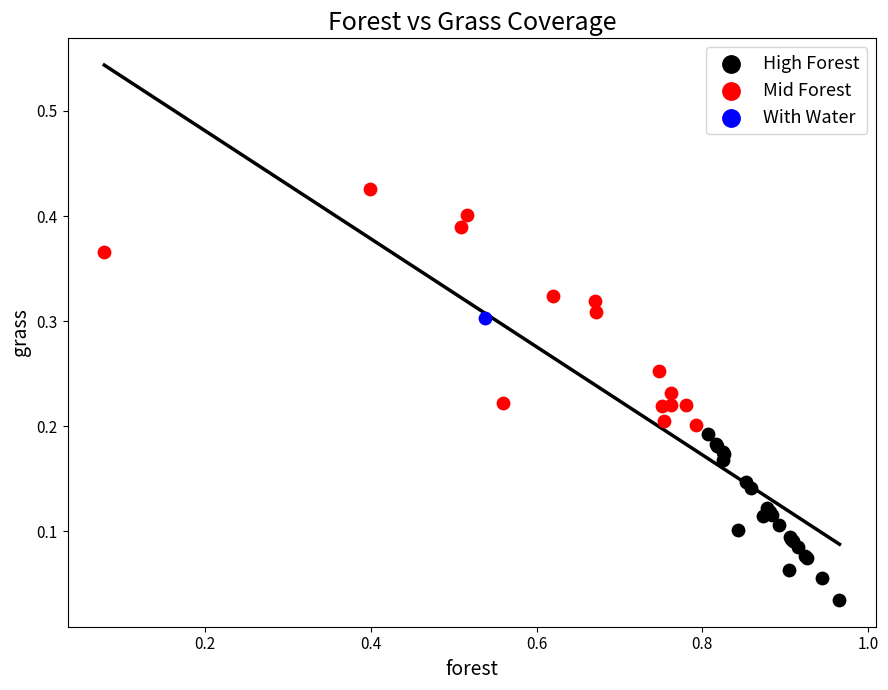

Which series reaches the maximum Y coordinate?

Mid Forest